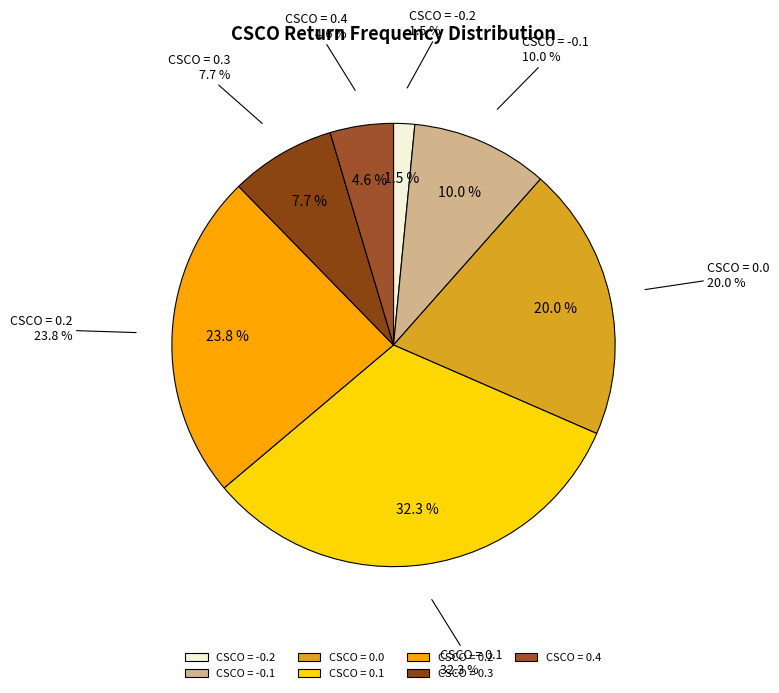

What is the total percentage of 0.4 and 0.2?

28.5%